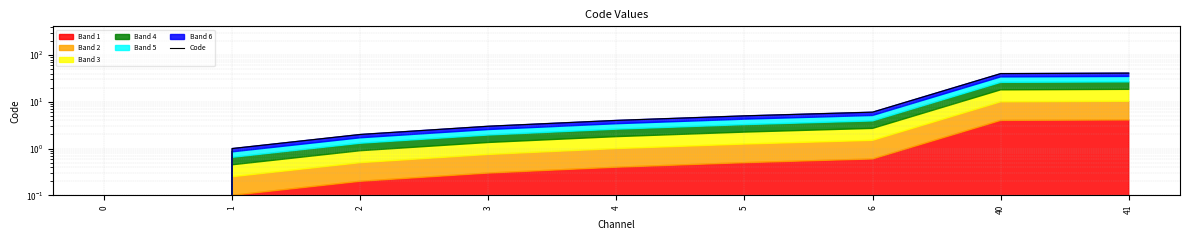

What is the change in value from 0 to 5?

+5